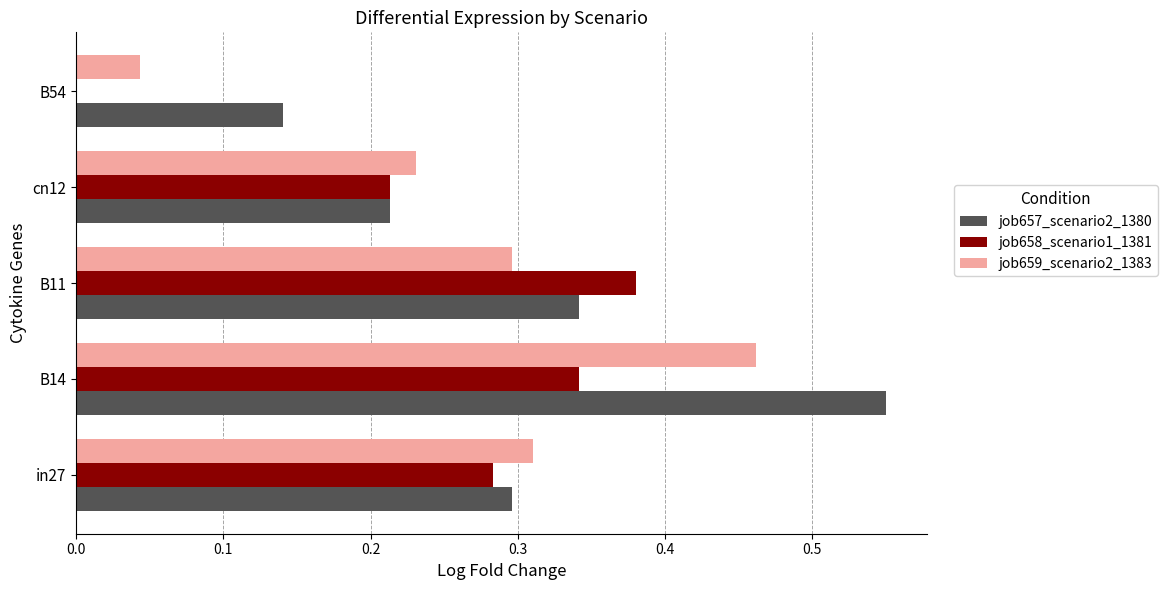

Which series has the widest spread of values?

job659_scenario2_1383